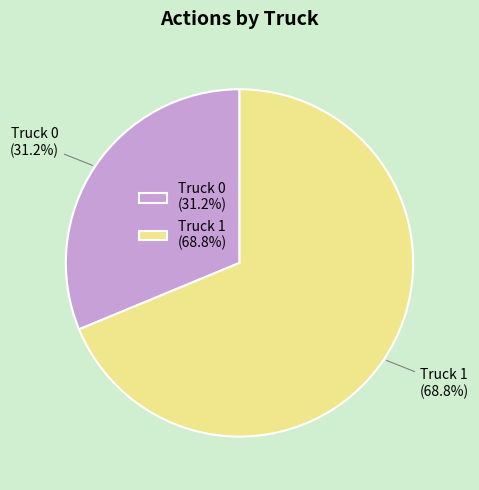

Between Truck 0 and Truck 1, which is larger?

Truck 1